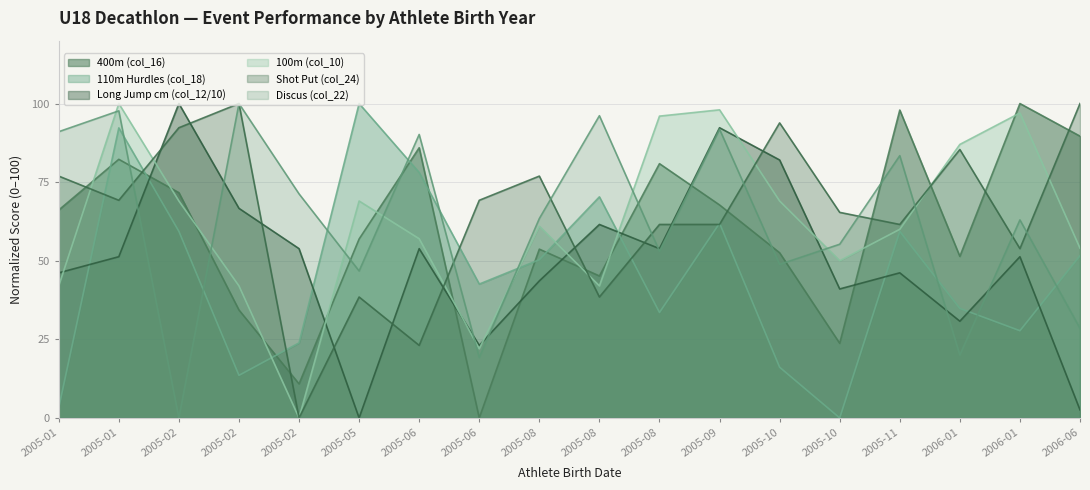

What is the label of the 4th point from the left?

2005-02